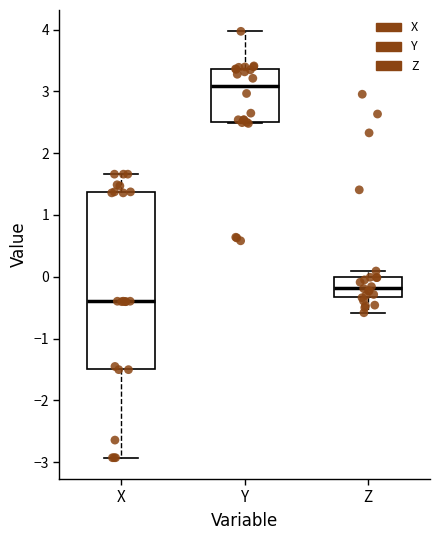

Which box has the highest median line?

Y